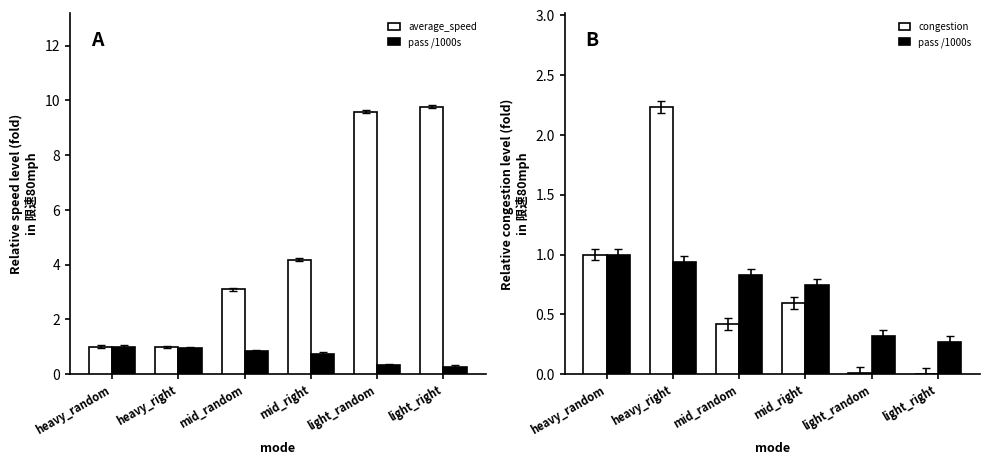

At light_right, list the series in order from smallest to largest.

congestion, pass /1000s, average_speed